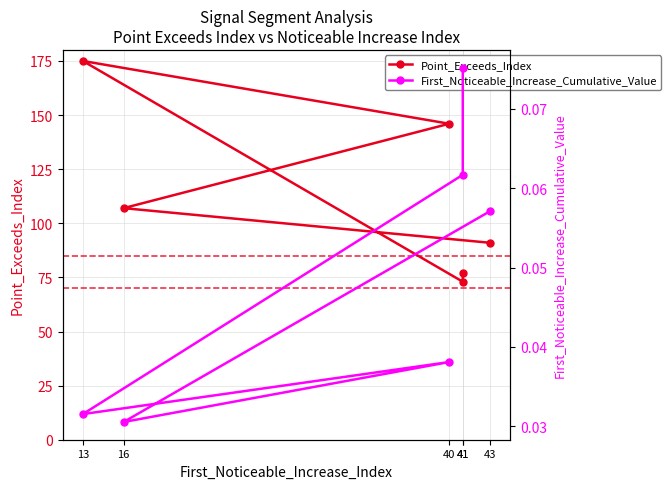

What value does the Point_Exceeds_Index series have at 16?

107.0